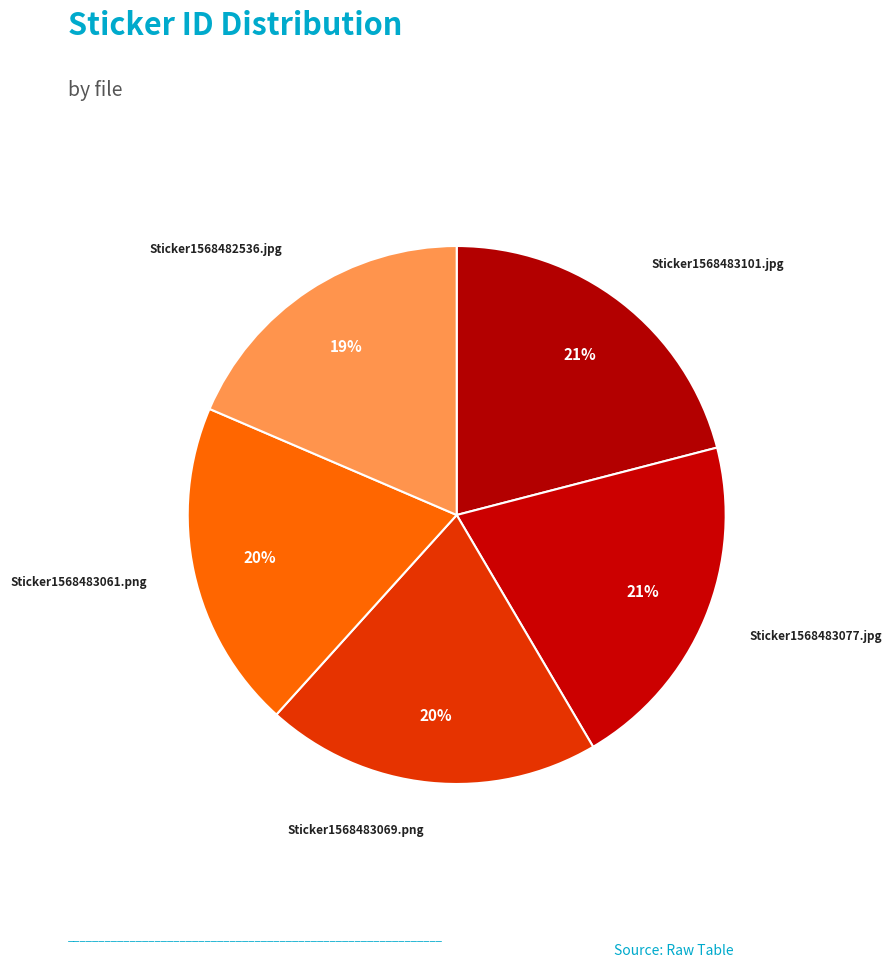

How many segments does this pie chart have?

5